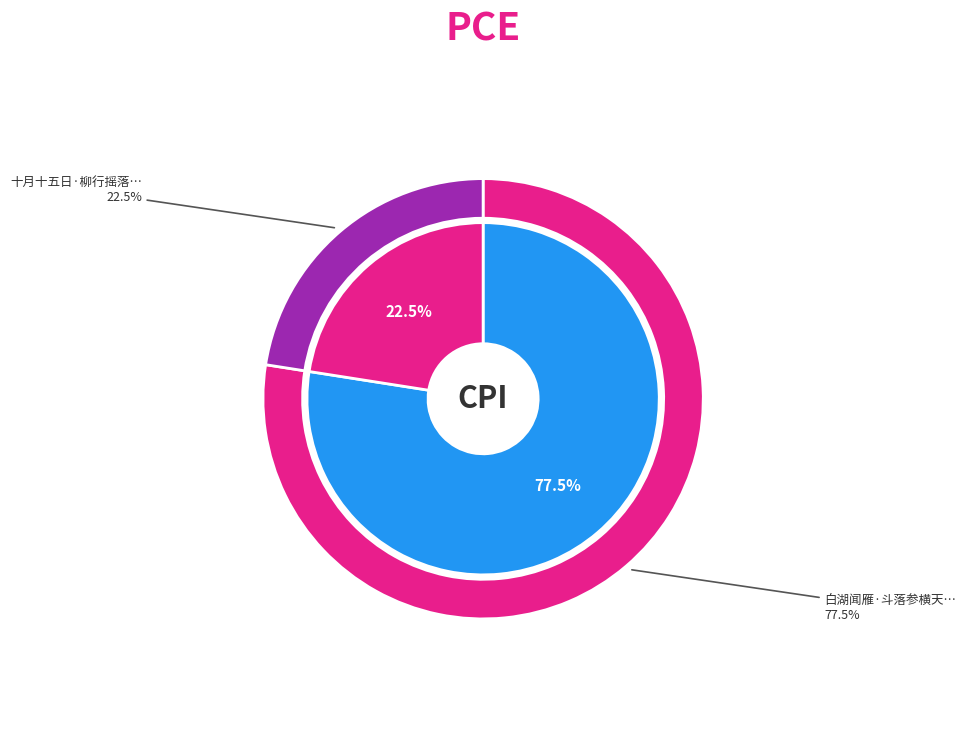

Is 白湖闻雁·斗落参横天雨霜 the majority of the pie?

Yes